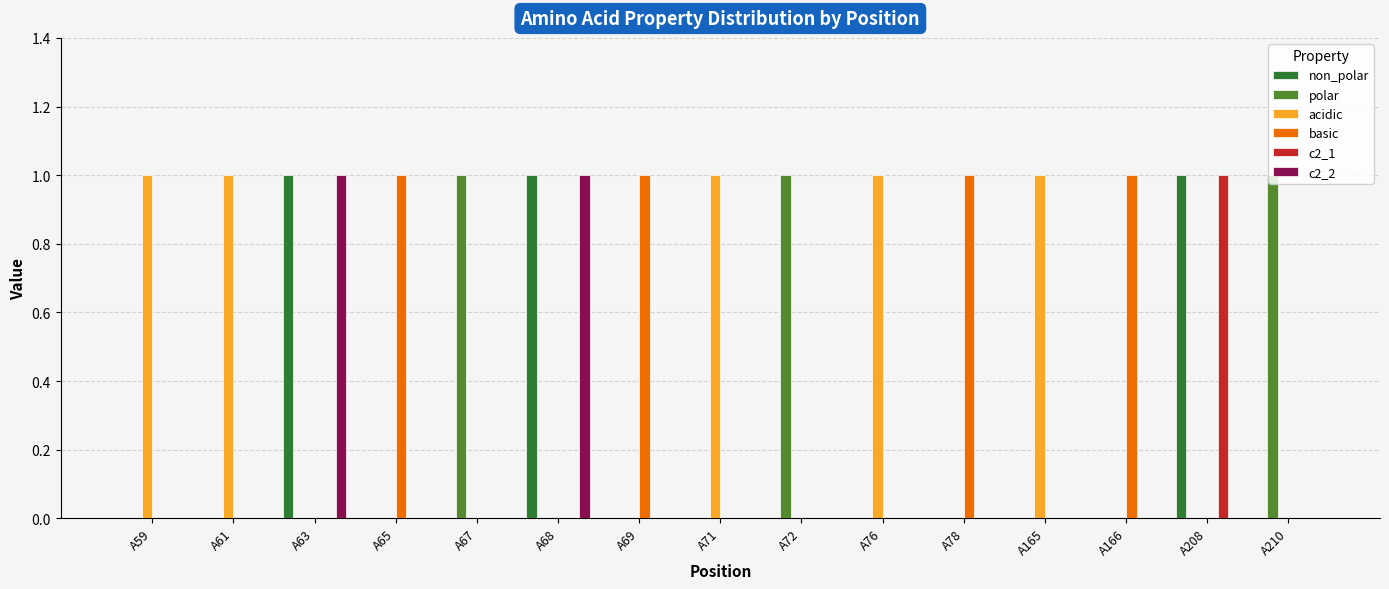

How many c2_2 values are between 0 and 1?

15